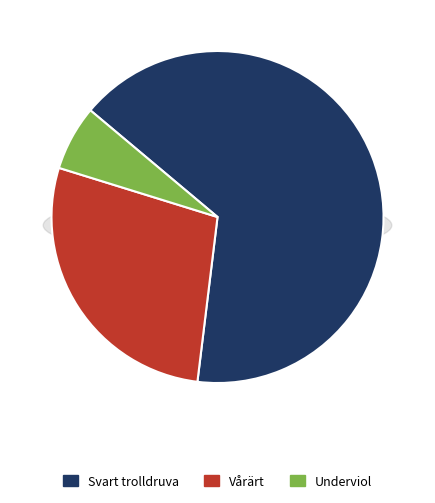

Does Svart trolldruva account for over 50% of the chart?

Yes